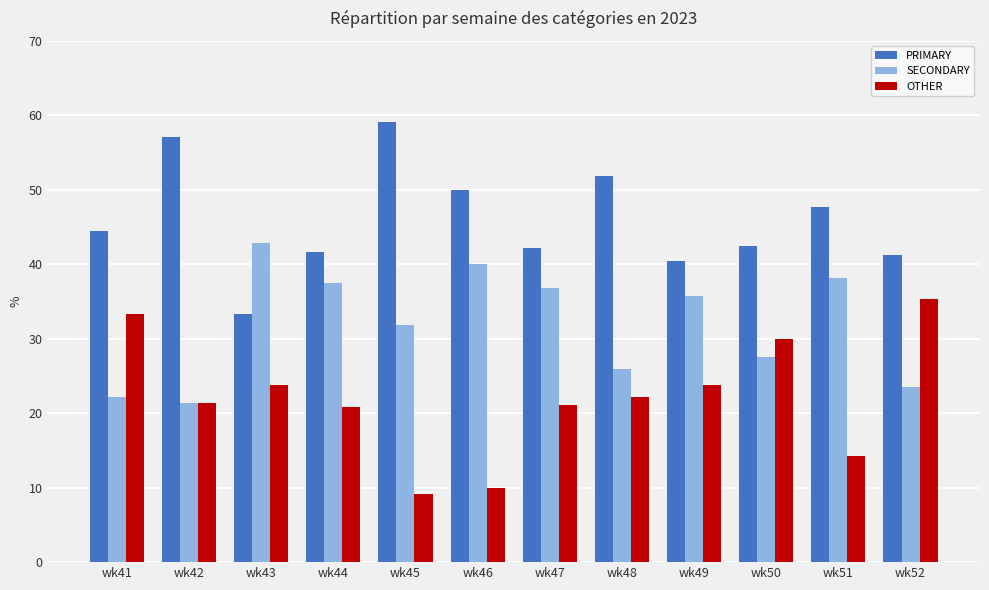

What are all the series names shown in the legend?

PRIMARY, SECONDARY, OTHER